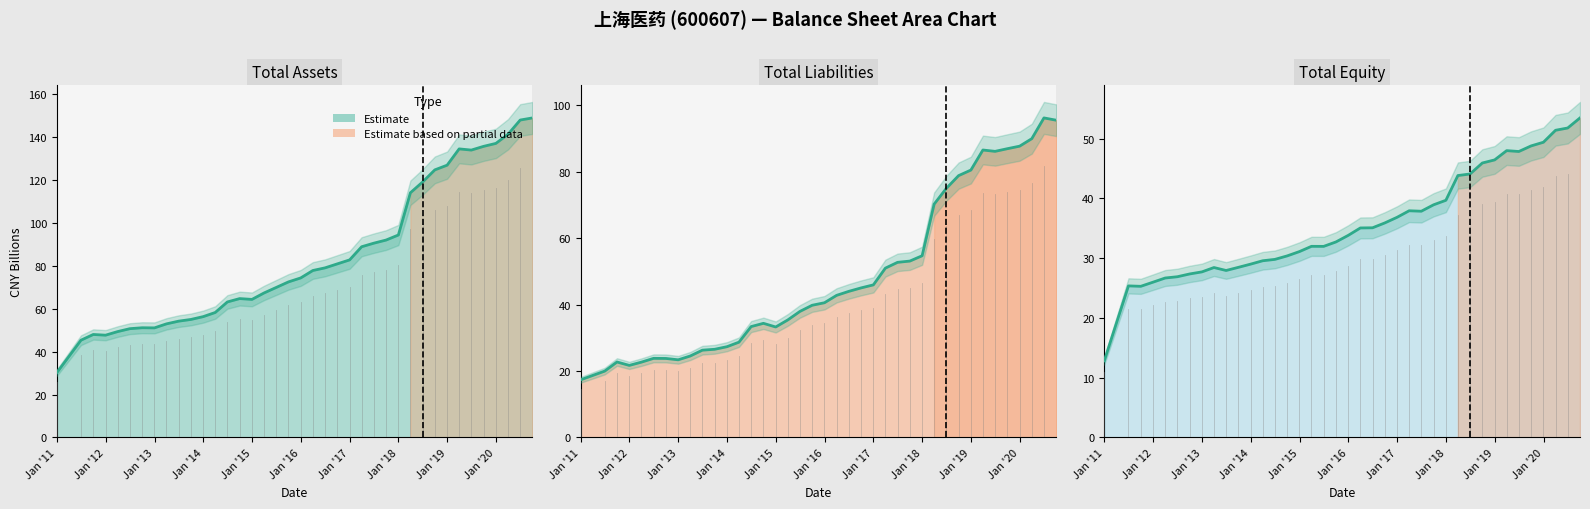

Which category has the highest value in the Total Assets series?

2020-09-30